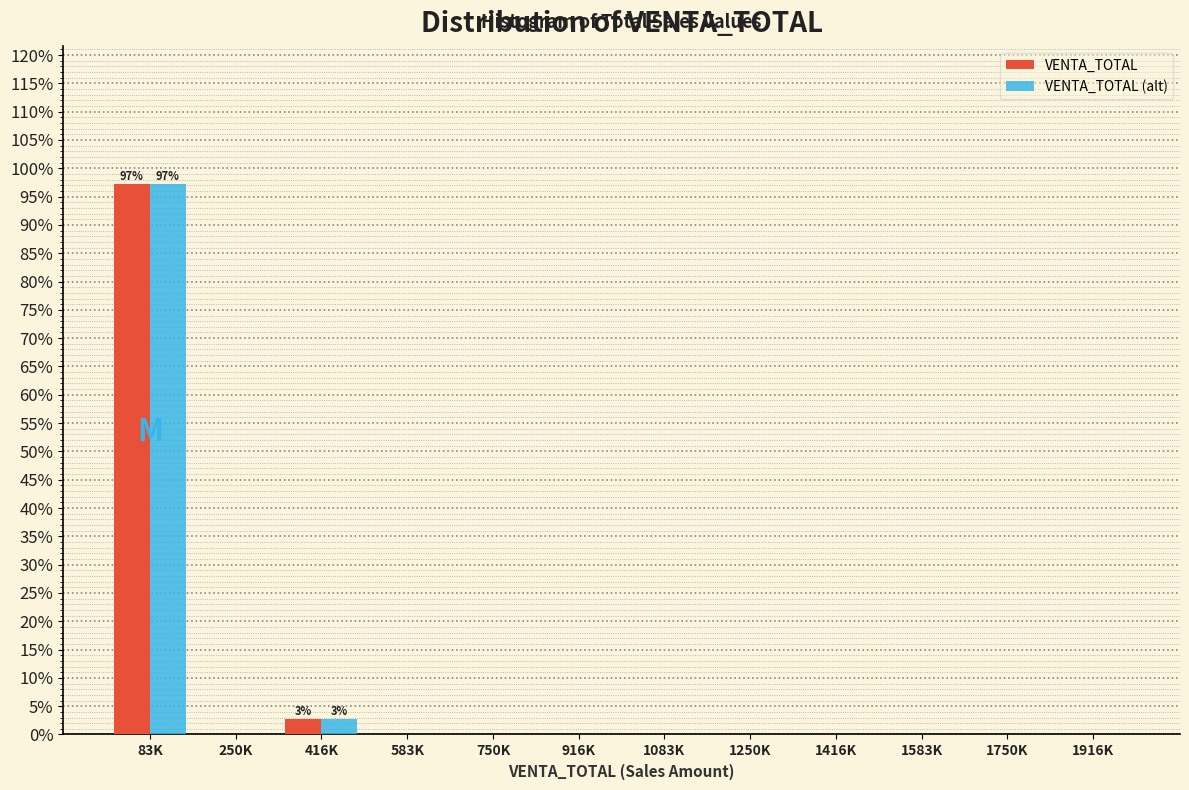

Reading left to right, what are all the values shown in this chart?

VENTA_TOTAL: 83K=97.3	250K=0.0	416K=2.7	583K=0.0	750K=0.0	916K=0.0	1083K=0.0	1250K=0.0	1416K=0.0	1583K=0.0	1750K=0.0	1916K=0.0
VENTA_TOTAL (alt): 83K=97.3	250K=0.0	416K=2.7	583K=0.0	750K=0.0	916K=0.0	1083K=0.0	1250K=0.0	1416K=0.0	1583K=0.0	1750K=0.0	1916K=0.0